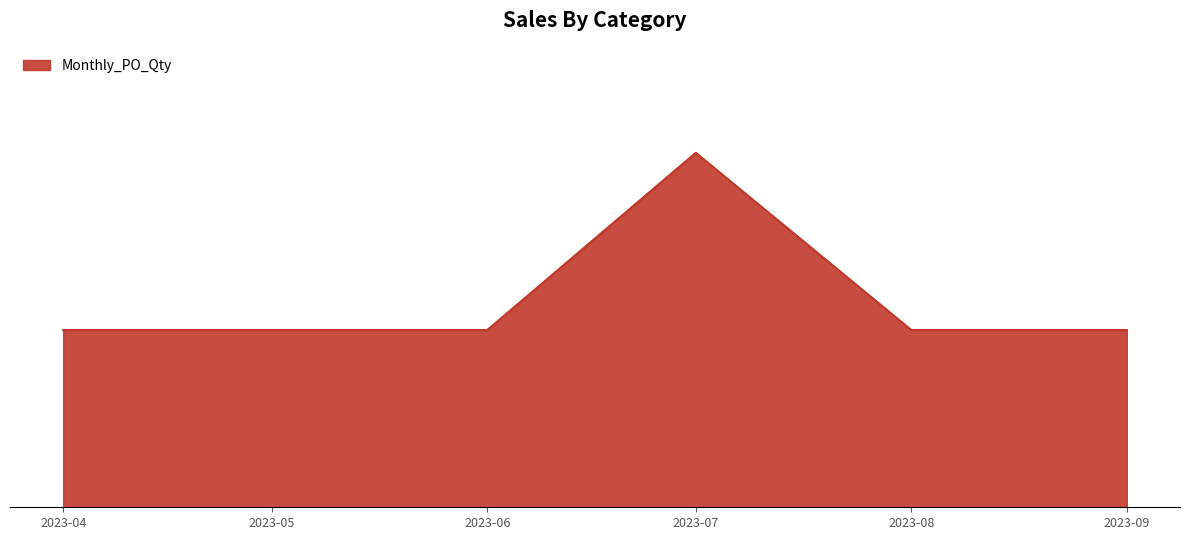

Does the chart have visible grid lines?

No